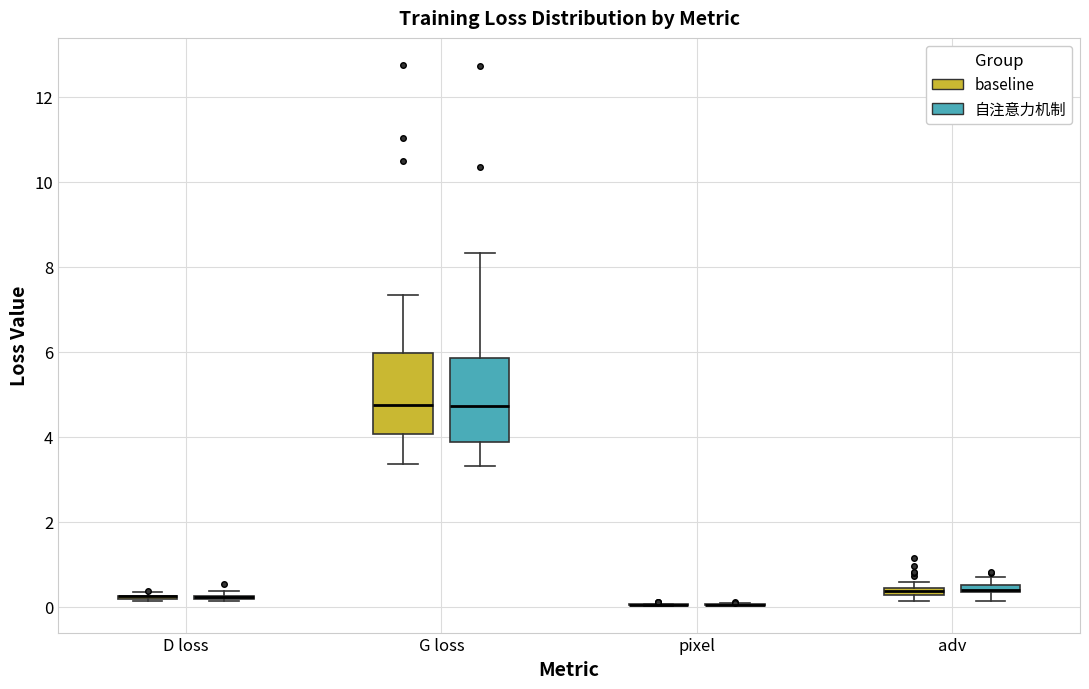

Where does the lower whisker of the box for G loss (自注意力机制) end on the y-axis? The values are not printed on the chart, so give them approximately, as read against the axis.

3.4